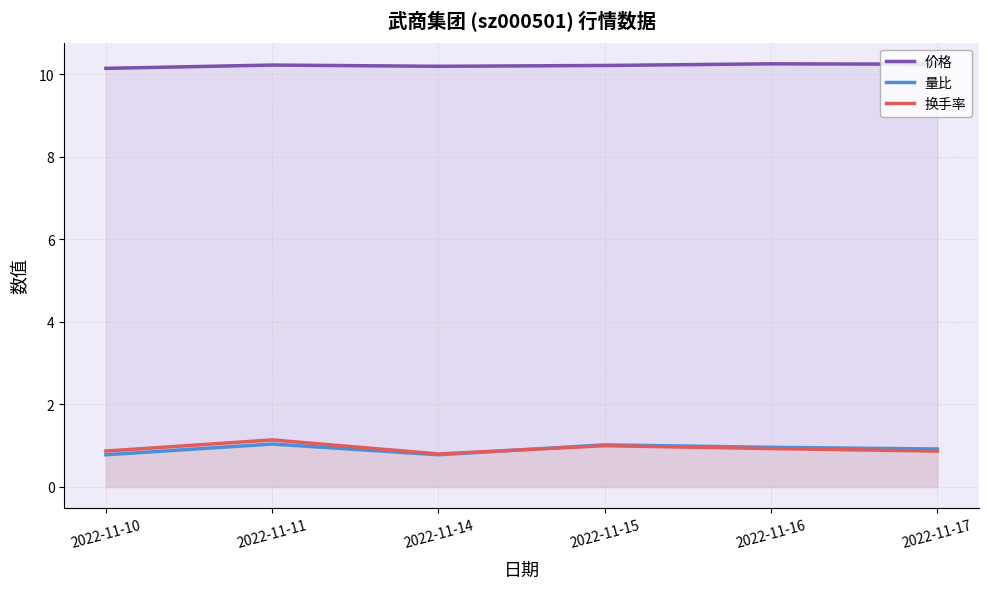

Which has a higher value, 2022-11-17 or 2022-11-10?

2022-11-17